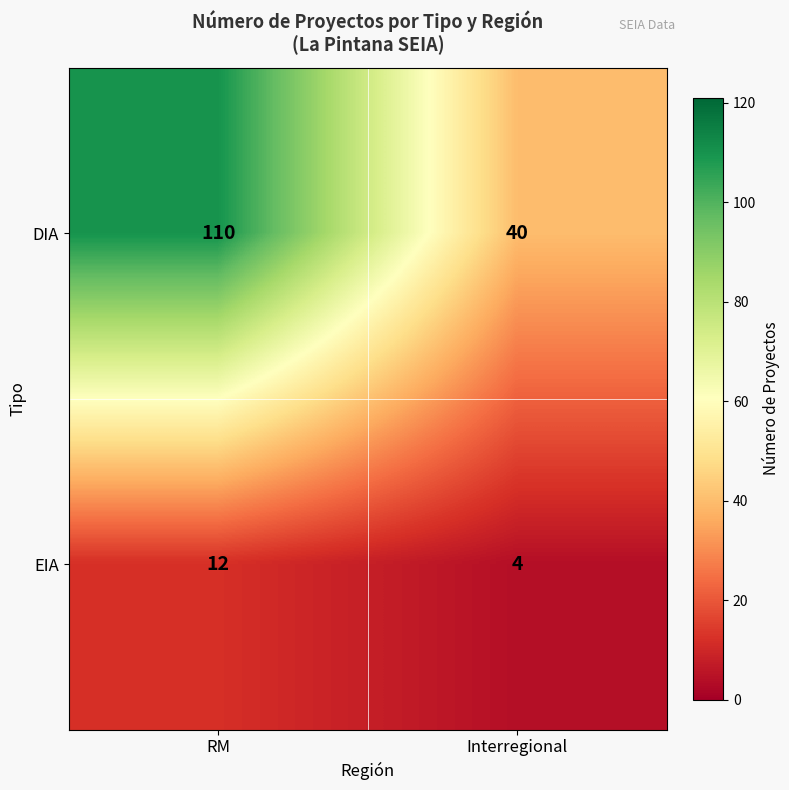

Which category has the highest value across all series?

RM